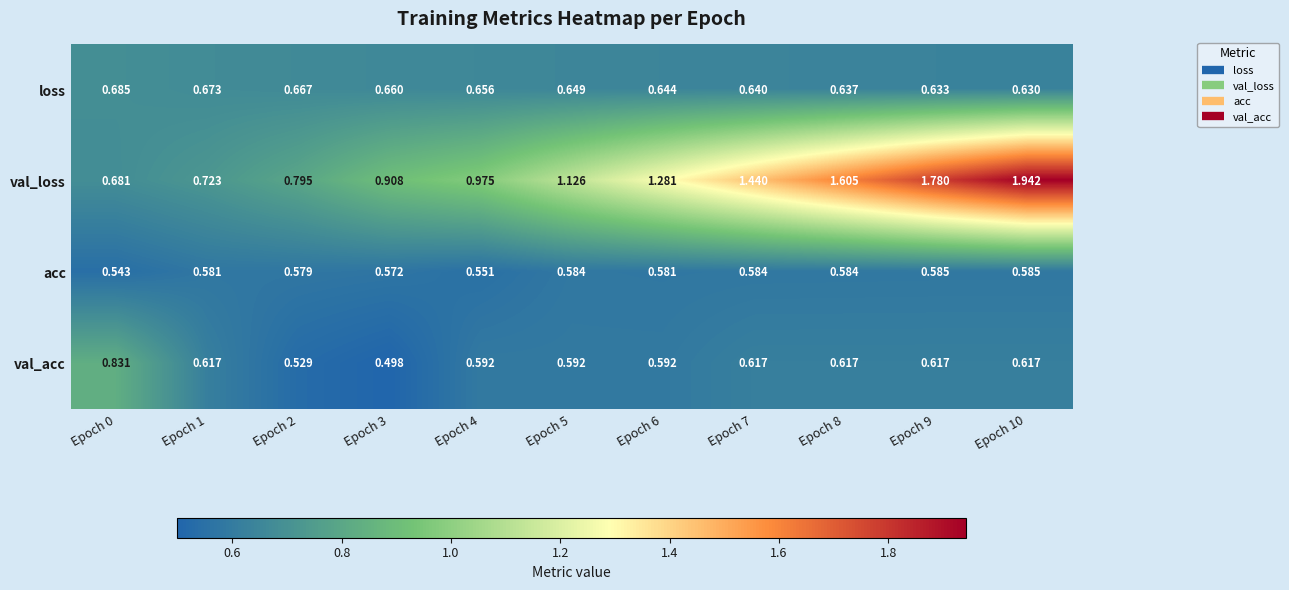

List the series in order of their peak value, highest first.

val_loss, val_acc, loss, acc